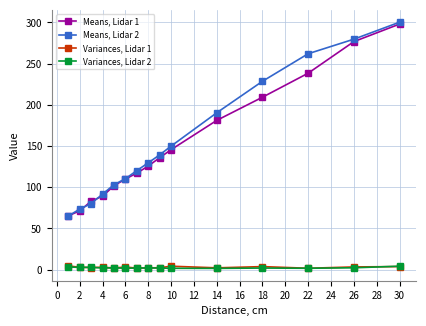

True or false: Variances, Lidar 1 and Means, Lidar 1 intersect in this chart.

False